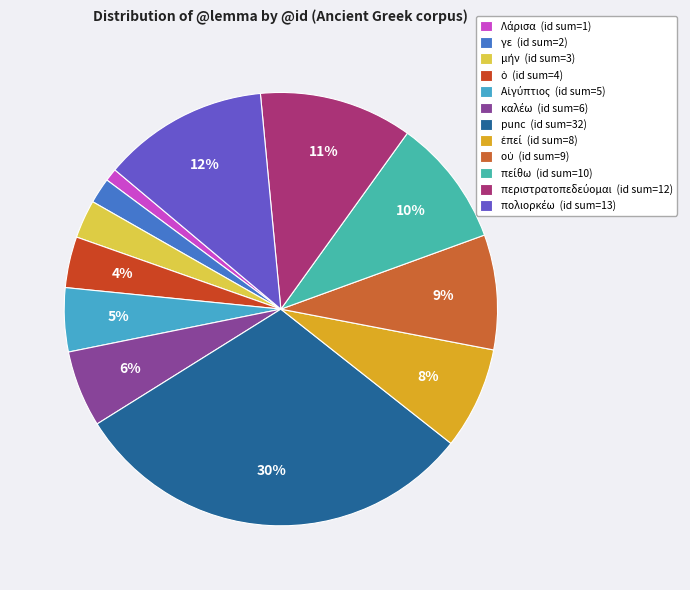

Count the number of slices in the pie.

12